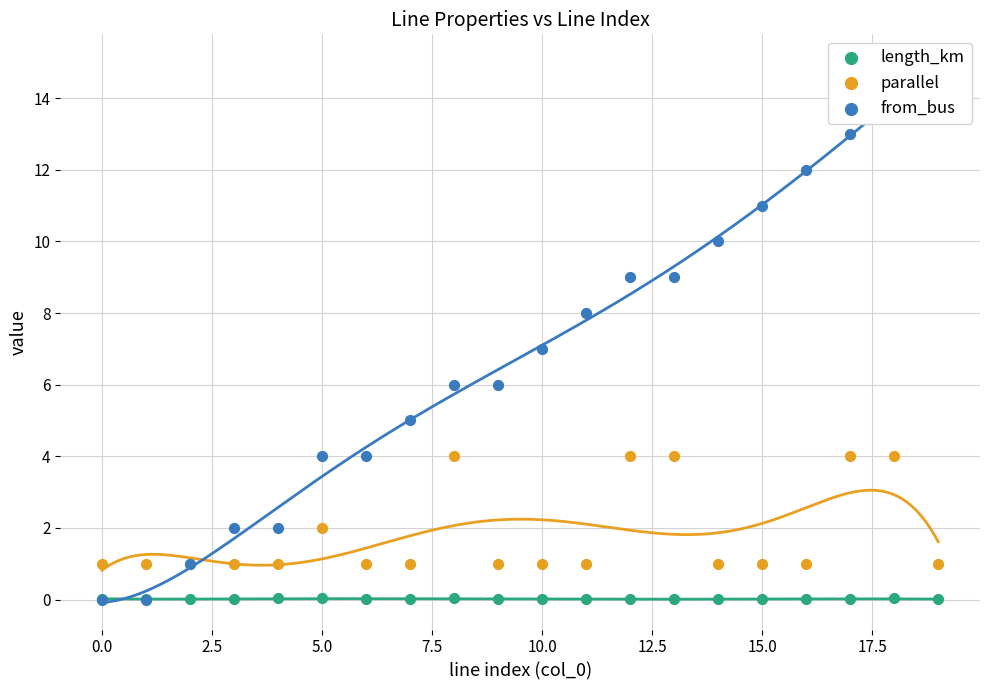

At how many categories does at least one series exceed 8?

8